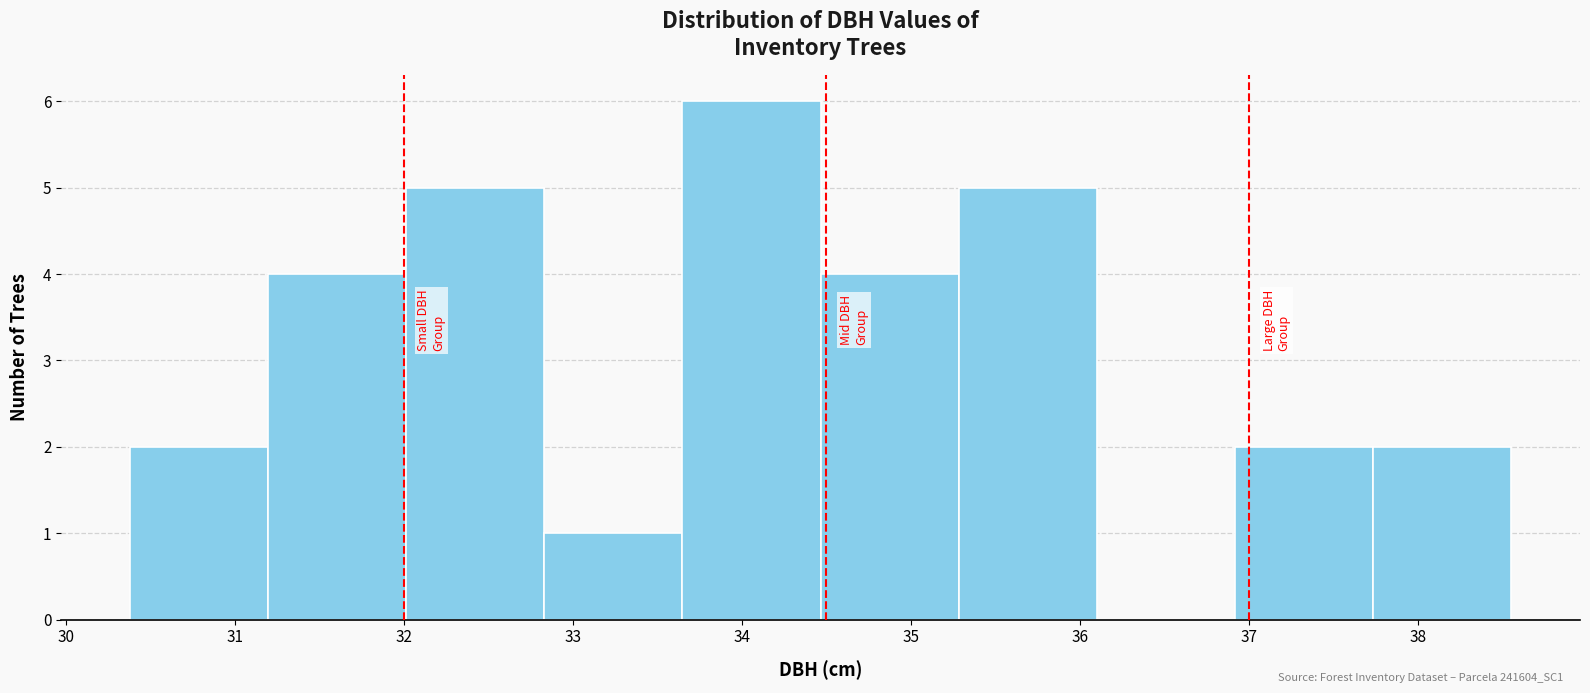

How tall is the bar that spans 32.8 to 33.6 on the x-axis? Neither the bar edges nor the heights are printed on the chart, so give them approximately, as read against the axes.

1